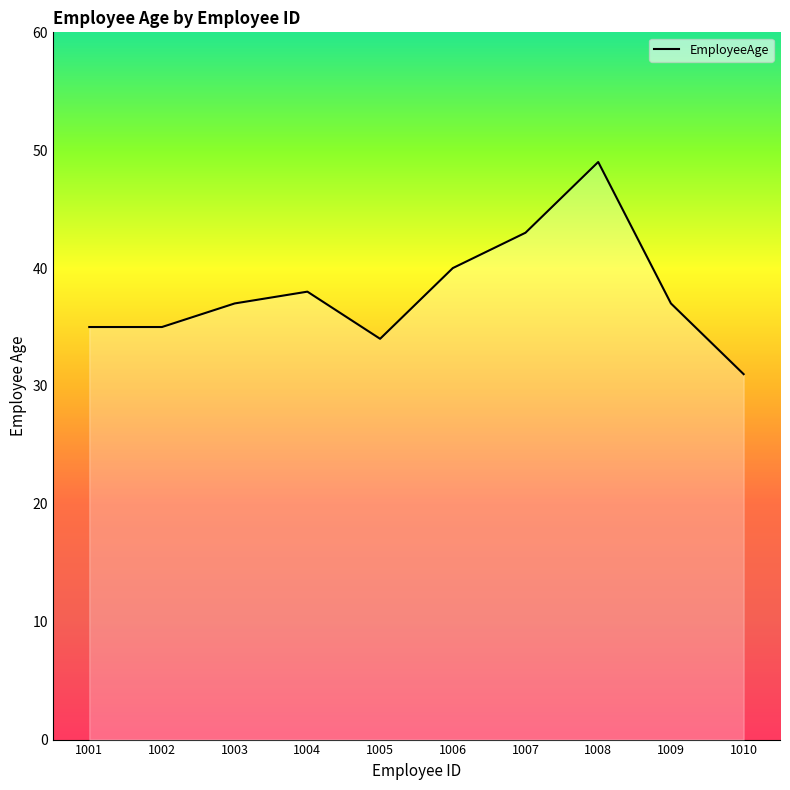

At which label is the value closest to 40?

1006